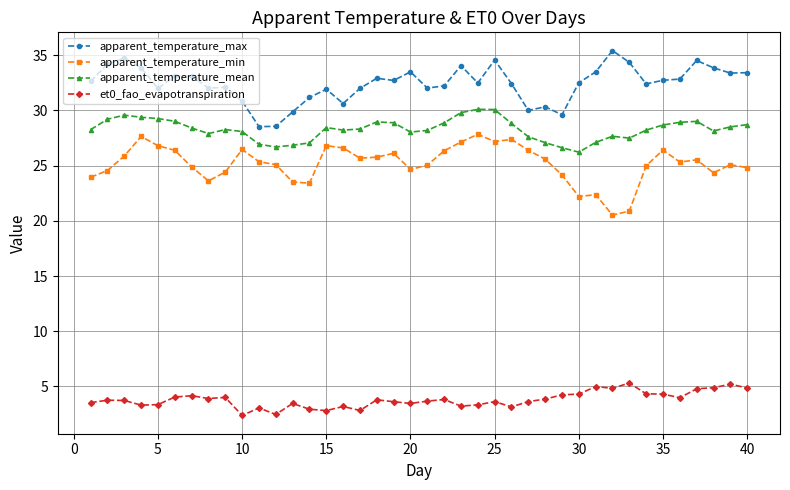

True or false: apparent_temperature_min has more than 1 points higher than both neighbors.

True